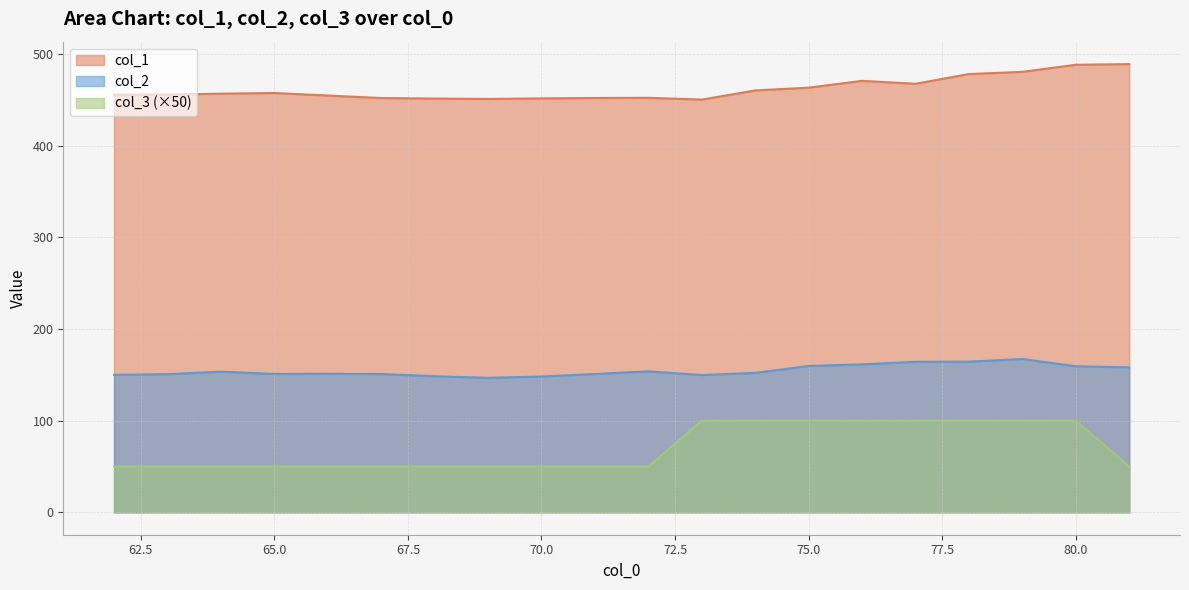

How many categories are shown in the chart?

20